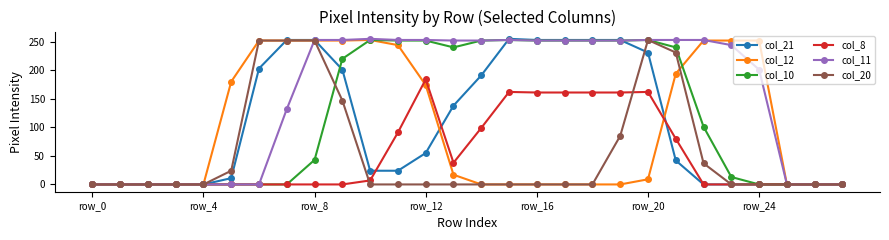

What are all the series names shown in the legend?

col_21, col_12, col_10, col_8, col_11, col_20